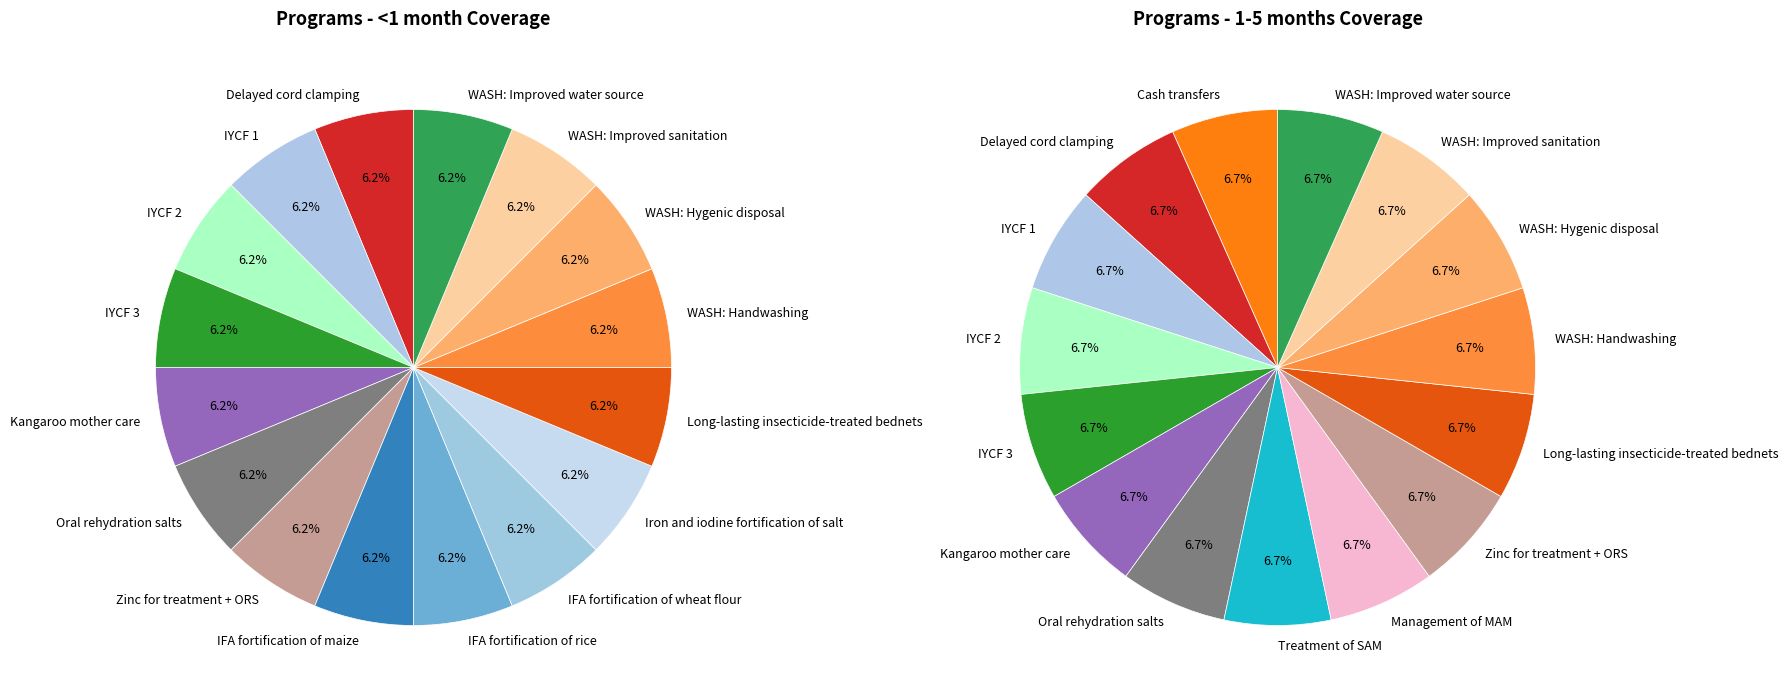

Between IFA fortification of maize and IFA fortification of rice, which series saw the biggest shift?

<1 month